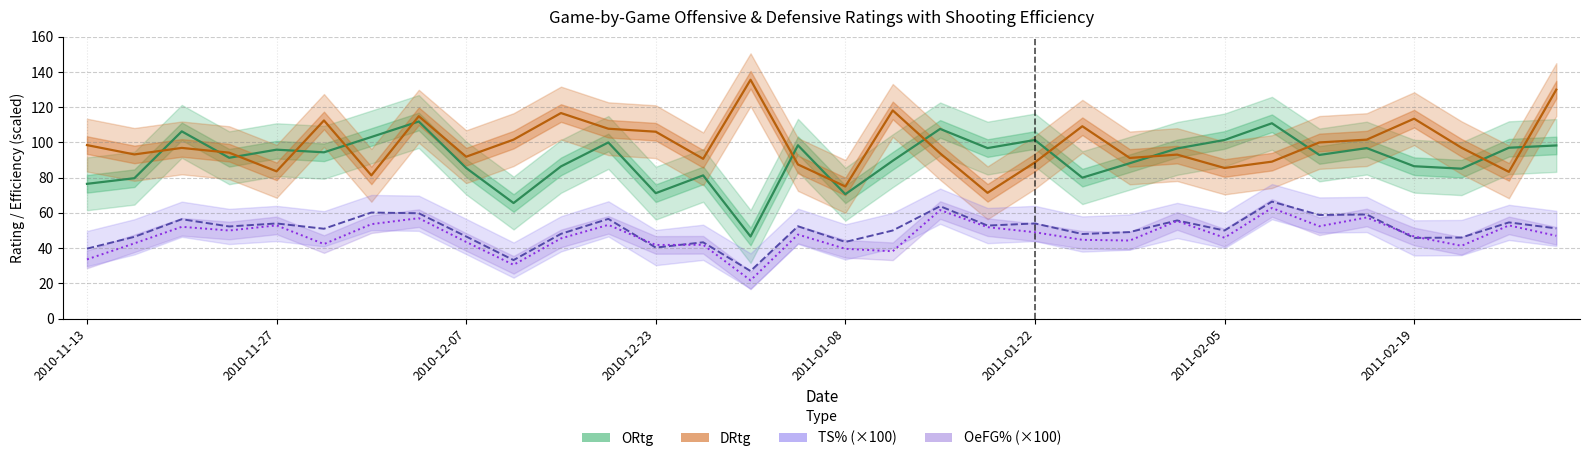

What is the value of the ORtg point at the 15th from the left?

46.6